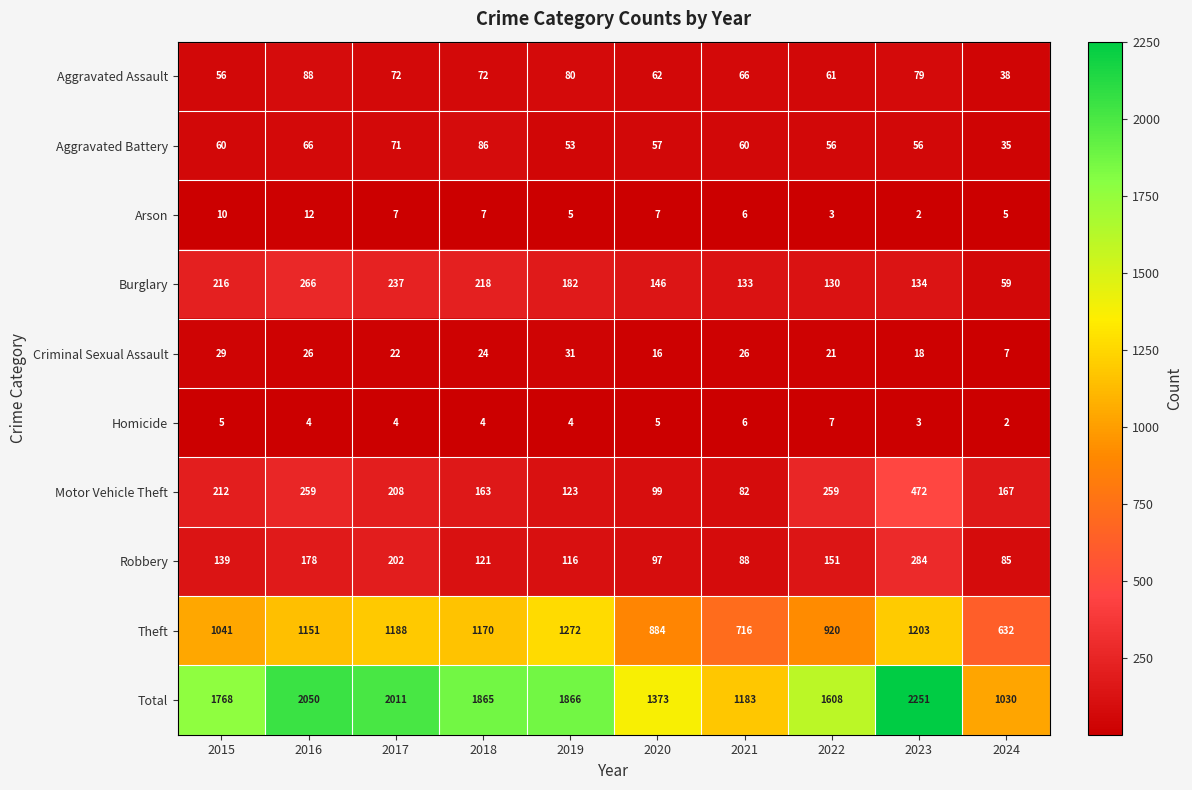

What is the difference between the highest and lowest values at 2015?

1763